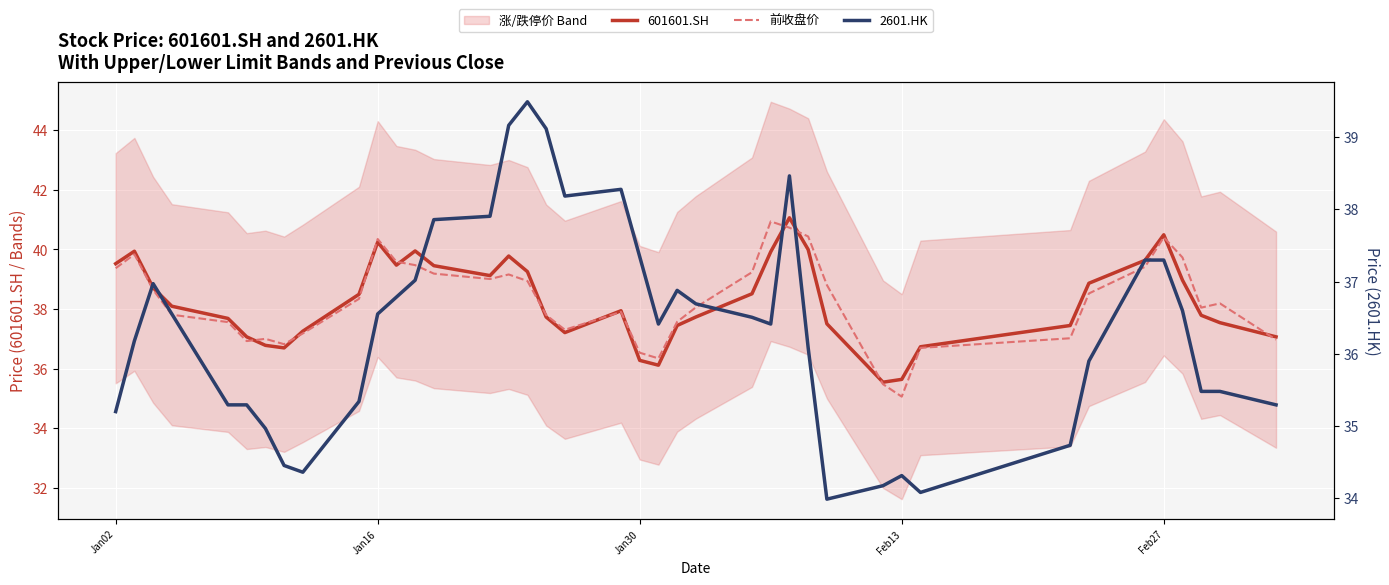

Reading right to left, extract all data points from this chart.

601601.SH: 37.1	37.5	37.8	39.0	40.5	39.6	38.9	37.5	36.7	35.6	35.6	37.5	40.0	41.1	39.9	38.5	37.7	37.5	36.1	36.3	37.9	37.2	37.7	39.3	39.8	39.1	39.5	40.0	39.5	40.2	38.5	37.3	36.7	36.8	37.1	37.7	38.1	38.7	39.9	39.5
前收盘价: 37.0	38.2	38.1	39.7	40.4	39.4	38.5	37.0	36.7	35.1	35.5	38.8	40.4	40.7	40.9	39.2	38.1	37.6	36.3	36.5	37.9	37.3	37.8	38.9	39.2	39.0	39.2	39.5	39.6	40.4	38.3	37.2	36.8	37.0	36.9	37.6	37.8	38.6	39.8	39.4
2601.HK: 35.3	35.5	35.5	36.6	37.3	37.3	35.9	34.7	34.1	34.3	34.2	34.0	36.1	38.5	36.4	36.5	36.7	36.9	36.4	37.3	38.3	38.2	39.1	39.5	39.2	37.9	37.9	37.0	36.8	36.6	35.3	34.4	34.5	35.0	35.3	35.3	36.6	37.0	36.2	35.2